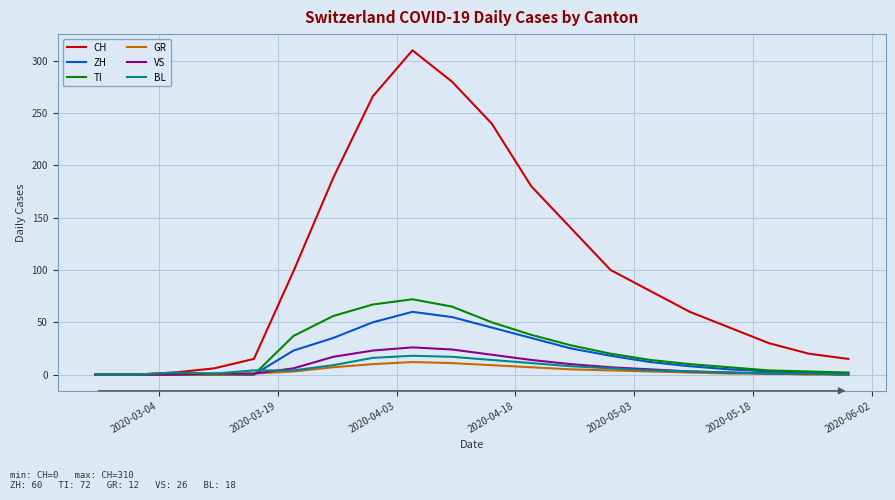

Which series has the largest total across all categories?

CH